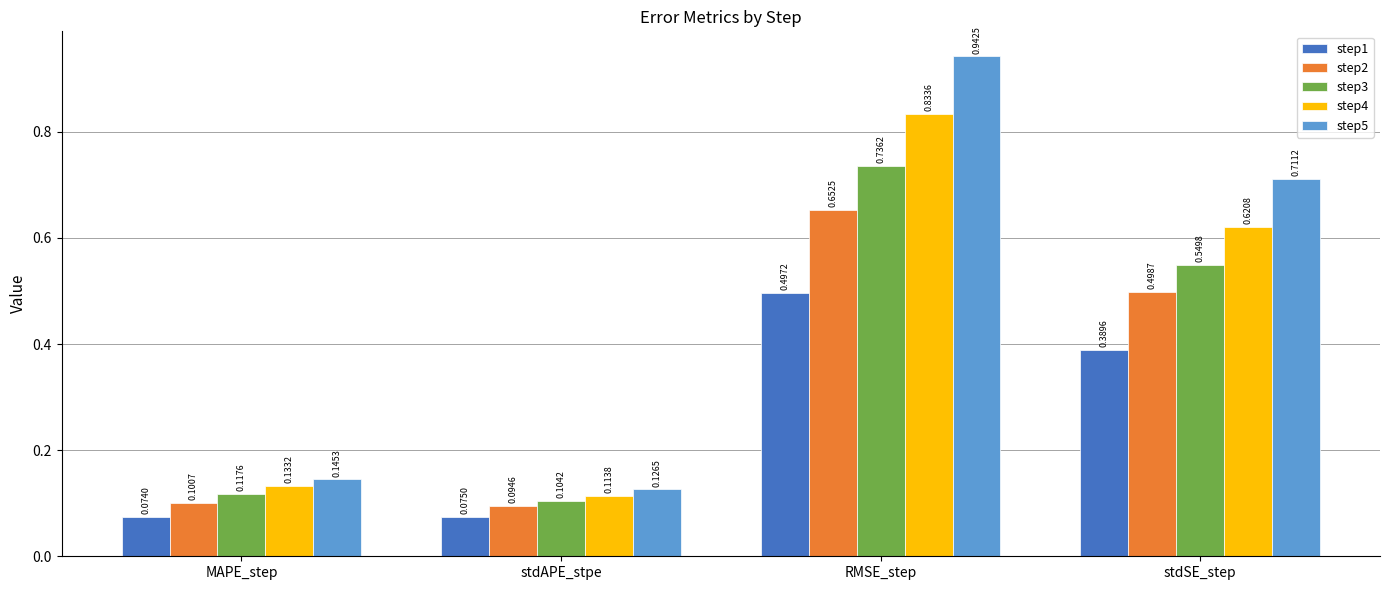

Where is step2 nearest to the value 0?

stdAPE_stpe